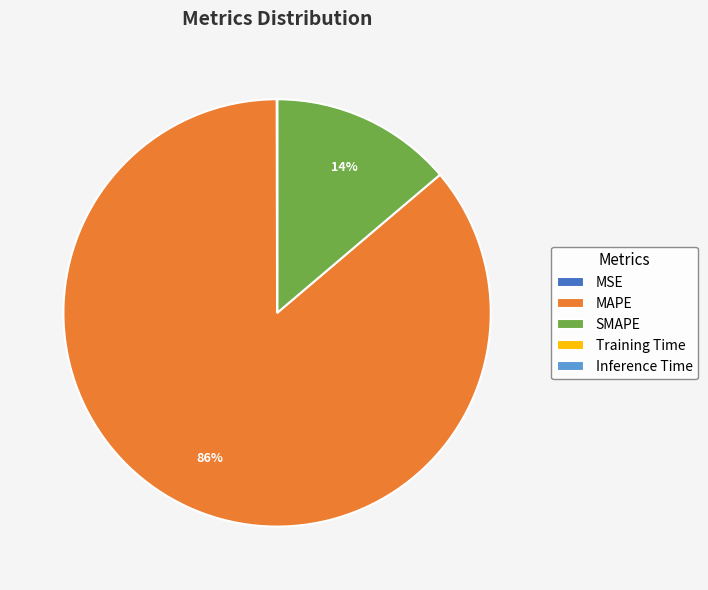

To the nearest percent, what portion does SMAPE represent?

14%